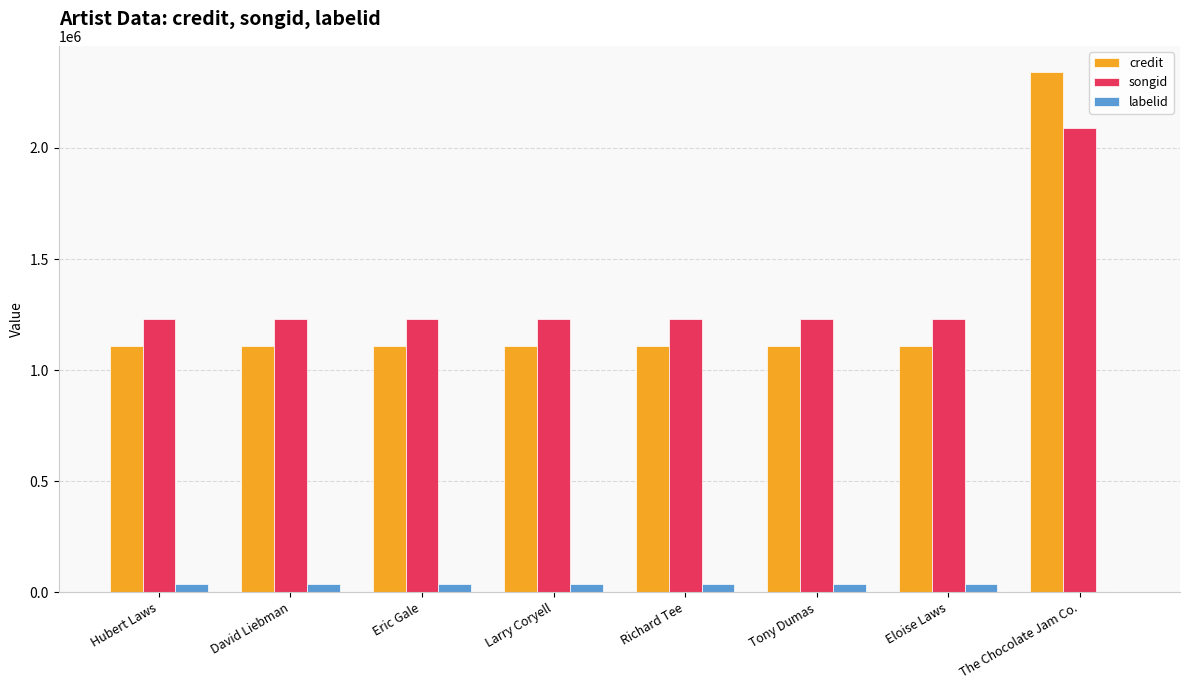

At which category is the sum across all series the highest?

The Chocolate Jam Co.